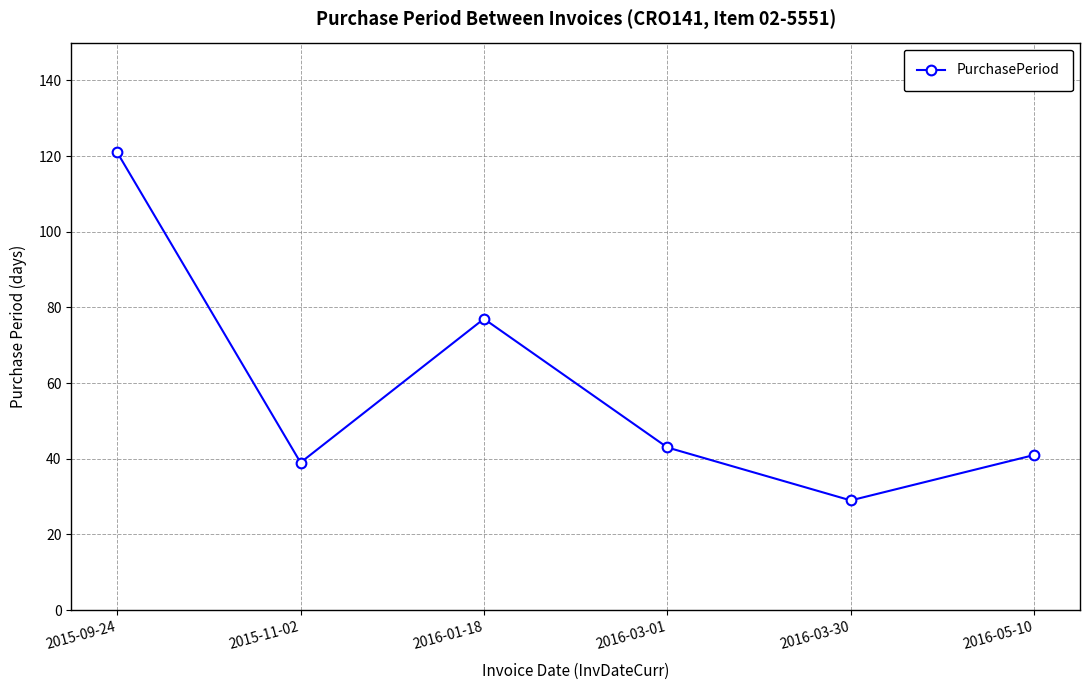

At which category does the data reach its first local valley?

2015-11-02